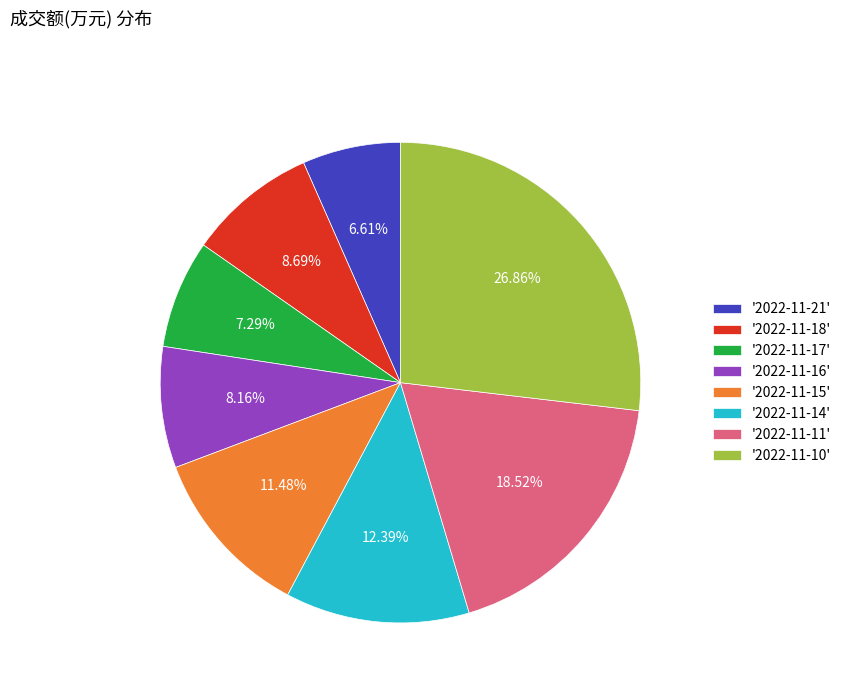

Which slice is the smallest?

'2022-11-21'